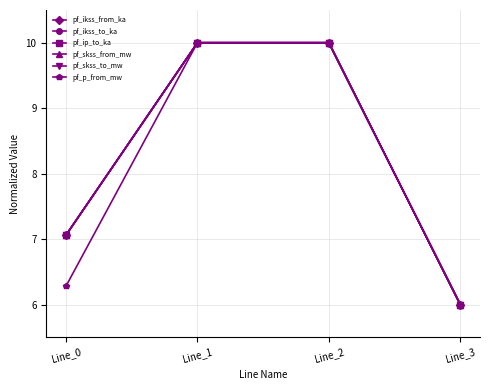

At which category is the sum across all series the highest?

Line_1